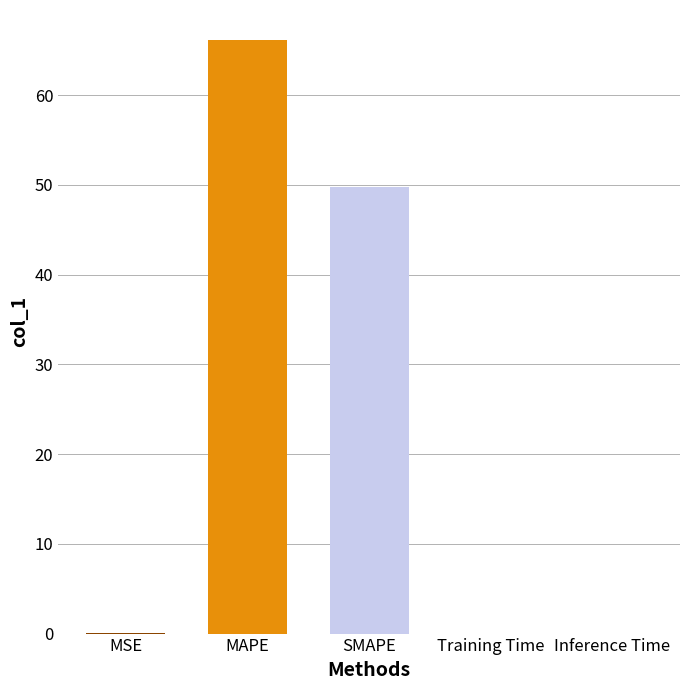

True or false: the data shows 66.2 at MAPE.

True